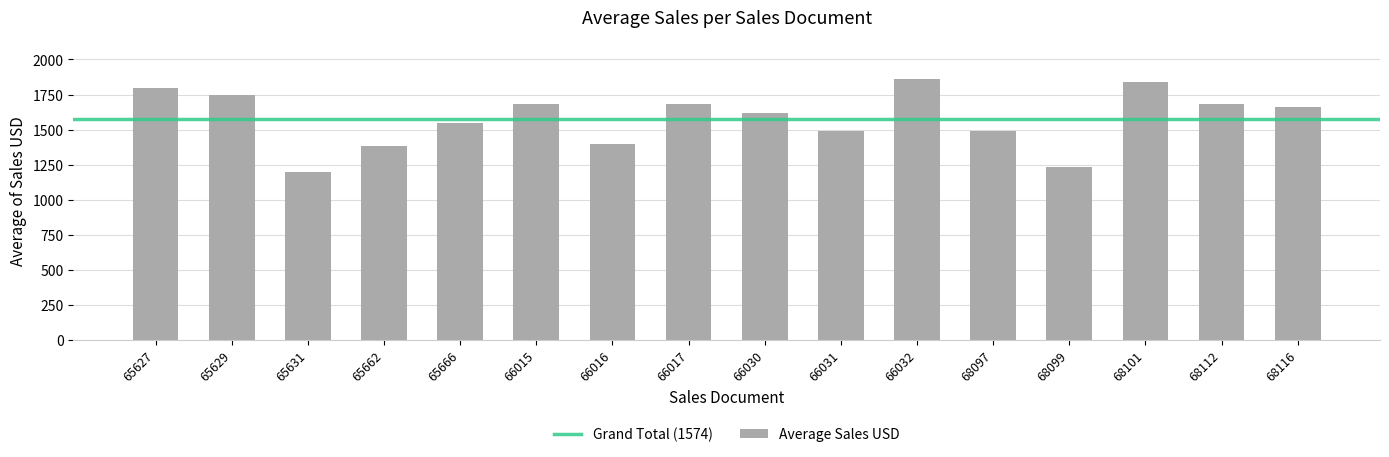

What is the value of the 6th bar from the left?

1680.0